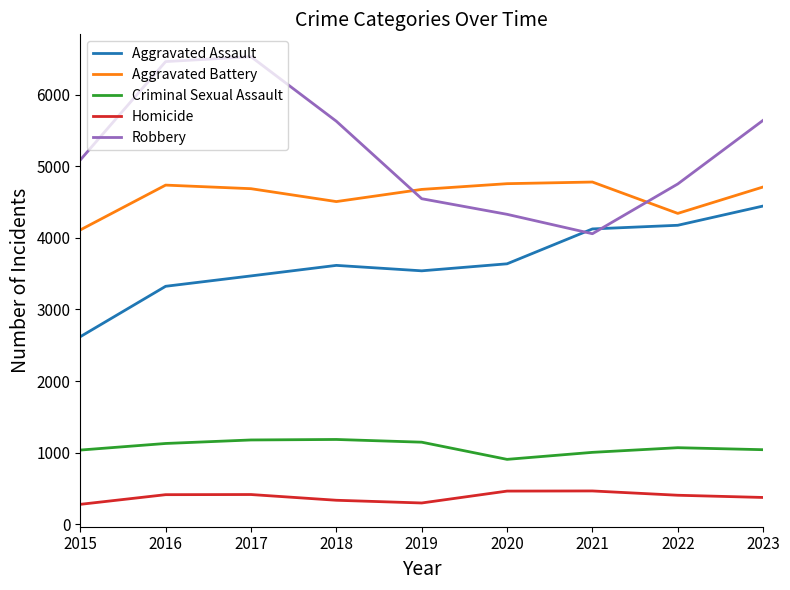

How many distinct data groups are displayed?

5